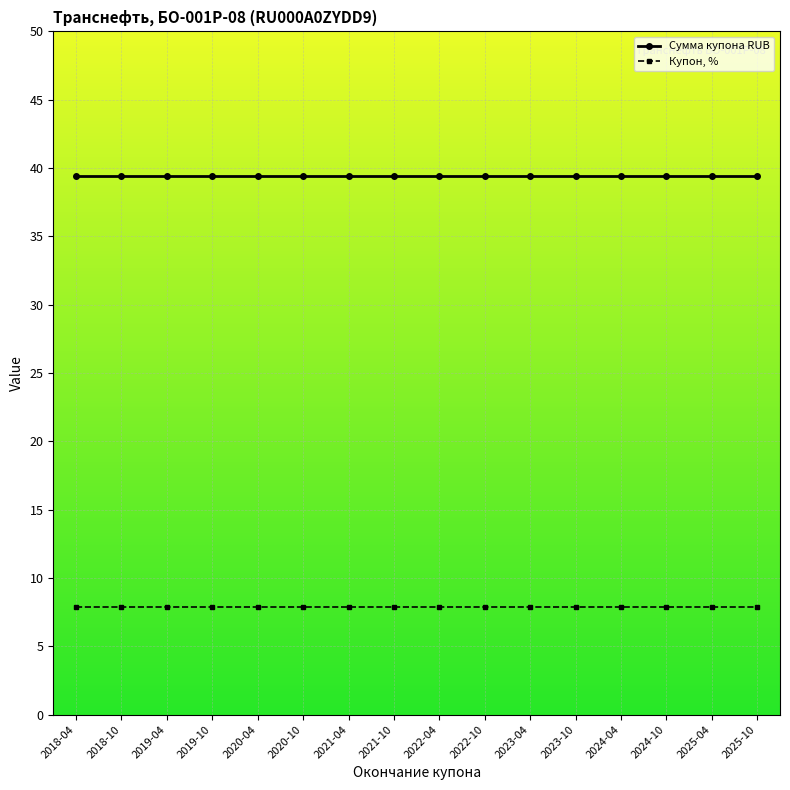

What is the label of the 2nd point from the right?

2025-04